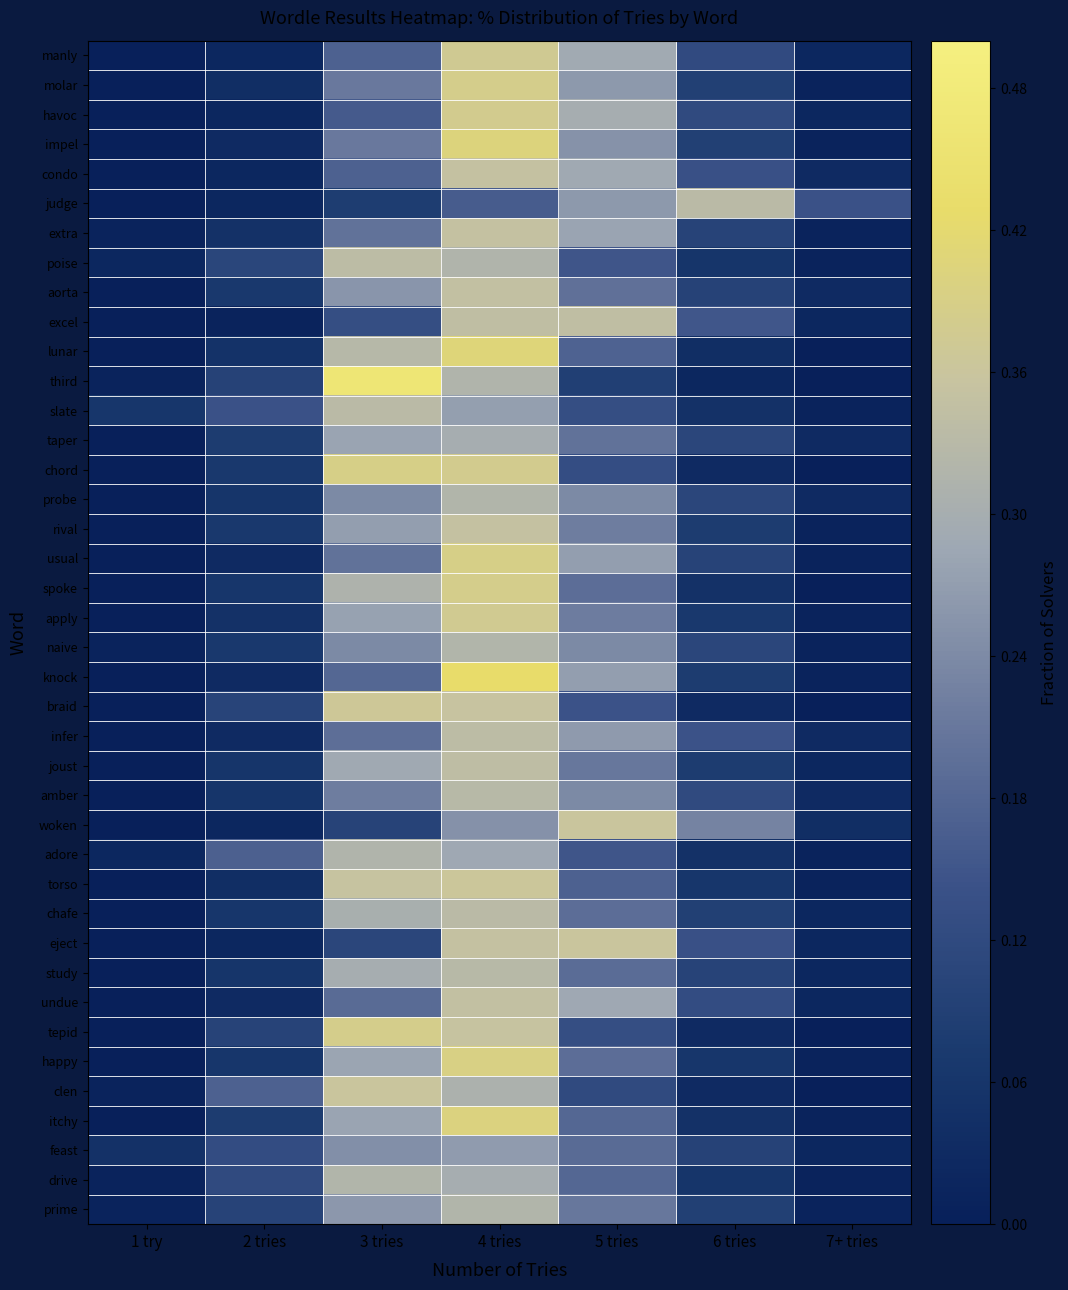

Reading left to right, extract all data points from this chart.

manly: 1 try=0.0	2 tries=0.0	3 tries=0.2	4 tries=0.4	5 tries=0.3	6 tries=0.1	7+ tries=0.0
molar: 1 try=0.0	2 tries=0.0	3 tries=0.2	4 tries=0.4	5 tries=0.3	6 tries=0.1	7+ tries=0.0
havoc: 1 try=0.0	2 tries=0.0	3 tries=0.2	4 tries=0.4	5 tries=0.3	6 tries=0.1	7+ tries=0.0
impel: 1 try=0.0	2 tries=0.0	3 tries=0.2	4 tries=0.4	5 tries=0.3	6 tries=0.1	7+ tries=0.0
condo: 1 try=0.0	2 tries=0.0	3 tries=0.2	4 tries=0.3	5 tries=0.3	6 tries=0.1	7+ tries=0.0
judge: 1 try=0.0	2 tries=0.0	3 tries=0.1	4 tries=0.2	5 tries=0.3	6 tries=0.3	7+ tries=0.1
extra: 1 try=0.0	2 tries=0.1	3 tries=0.2	4 tries=0.3	5 tries=0.3	6 tries=0.1	7+ tries=0.0
poise: 1 try=0.0	2 tries=0.1	3 tries=0.3	4 tries=0.3	5 tries=0.1	6 tries=0.1	7+ tries=0.0
aorta: 1 try=0.0	2 tries=0.1	3 tries=0.3	4 tries=0.3	5 tries=0.2	6 tries=0.1	7+ tries=0.0
excel: 1 try=0.0	2 tries=0.0	3 tries=0.1	4 tries=0.3	5 tries=0.3	6 tries=0.2	7+ tries=0.0
lunar: 1 try=0.0	2 tries=0.1	3 tries=0.3	4 tries=0.4	5 tries=0.2	6 tries=0.0	7+ tries=0.0
third: 1 try=0.0	2 tries=0.1	3 tries=0.5	4 tries=0.3	5 tries=0.1	6 tries=0.0	7+ tries=0.0
slate: 1 try=0.1	2 tries=0.1	3 tries=0.3	4 tries=0.3	5 tries=0.1	6 tries=0.1	7+ tries=0.0
taper: 1 try=0.0	2 tries=0.1	3 tries=0.3	4 tries=0.3	5 tries=0.2	6 tries=0.1	7+ tries=0.0
chord: 1 try=0.0	2 tries=0.1	3 tries=0.4	4 tries=0.4	5 tries=0.1	6 tries=0.0	7+ tries=0.0
probe: 1 try=0.0	2 tries=0.1	3 tries=0.2	4 tries=0.3	5 tries=0.2	6 tries=0.1	7+ tries=0.0
rival: 1 try=0.0	2 tries=0.1	3 tries=0.3	4 tries=0.3	5 tries=0.2	6 tries=0.1	7+ tries=0.0
usual: 1 try=0.0	2 tries=0.0	3 tries=0.2	4 tries=0.4	5 tries=0.3	6 tries=0.1	7+ tries=0.0
spoke: 1 try=0.0	2 tries=0.1	3 tries=0.3	4 tries=0.4	5 tries=0.2	6 tries=0.1	7+ tries=0.0
apply: 1 try=0.0	2 tries=0.0	3 tries=0.3	4 tries=0.4	5 tries=0.2	6 tries=0.1	7+ tries=0.0
naive: 1 try=0.0	2 tries=0.1	3 tries=0.2	4 tries=0.3	5 tries=0.2	6 tries=0.1	7+ tries=0.0
knock: 1 try=0.0	2 tries=0.0	3 tries=0.2	4 tries=0.4	5 tries=0.3	6 tries=0.1	7+ tries=0.0
braid: 1 try=0.0	2 tries=0.1	3 tries=0.4	4 tries=0.4	5 tries=0.1	6 tries=0.0	7+ tries=0.0
infer: 1 try=0.0	2 tries=0.0	3 tries=0.2	4 tries=0.3	5 tries=0.3	6 tries=0.1	7+ tries=0.0
joust: 1 try=0.0	2 tries=0.1	3 tries=0.3	4 tries=0.3	5 tries=0.2	6 tries=0.1	7+ tries=0.0
amber: 1 try=0.0	2 tries=0.1	3 tries=0.2	4 tries=0.3	5 tries=0.2	6 tries=0.1	7+ tries=0.0
woken: 1 try=0.0	2 tries=0.0	3 tries=0.1	4 tries=0.2	5 tries=0.4	6 tries=0.2	7+ tries=0.0
adore: 1 try=0.0	2 tries=0.2	3 tries=0.3	4 tries=0.3	5 tries=0.1	6 tries=0.0	7+ tries=0.0
torso: 1 try=0.0	2 tries=0.0	3 tries=0.4	4 tries=0.4	5 tries=0.2	6 tries=0.1	7+ tries=0.0
chafe: 1 try=0.0	2 tries=0.1	3 tries=0.3	4 tries=0.3	5 tries=0.2	6 tries=0.1	7+ tries=0.0
eject: 1 try=0.0	2 tries=0.0	3 tries=0.1	4 tries=0.3	5 tries=0.4	6 tries=0.1	7+ tries=0.0
study: 1 try=0.0	2 tries=0.1	3 tries=0.3	4 tries=0.3	5 tries=0.2	6 tries=0.1	7+ tries=0.0
undue: 1 try=0.0	2 tries=0.0	3 tries=0.2	4 tries=0.3	5 tries=0.3	6 tries=0.1	7+ tries=0.0
tepid: 1 try=0.0	2 tries=0.1	3 tries=0.4	4 tries=0.4	5 tries=0.1	6 tries=0.0	7+ tries=0.0
happy: 1 try=0.0	2 tries=0.1	3 tries=0.3	4 tries=0.4	5 tries=0.2	6 tries=0.1	7+ tries=0.0
clen: 1 try=0.0	2 tries=0.2	3 tries=0.4	4 tries=0.3	5 tries=0.1	6 tries=0.0	7+ tries=0.0
itchy: 1 try=0.0	2 tries=0.1	3 tries=0.3	4 tries=0.4	5 tries=0.2	6 tries=0.1	7+ tries=0.0
feast: 1 try=0.0	2 tries=0.1	3 tries=0.2	4 tries=0.3	5 tries=0.2	6 tries=0.1	7+ tries=0.0
drive: 1 try=0.0	2 tries=0.1	3 tries=0.3	4 tries=0.3	5 tries=0.2	6 tries=0.1	7+ tries=0.0
prime: 1 try=0.0	2 tries=0.1	3 tries=0.3	4 tries=0.3	5 tries=0.2	6 tries=0.1	7+ tries=0.0